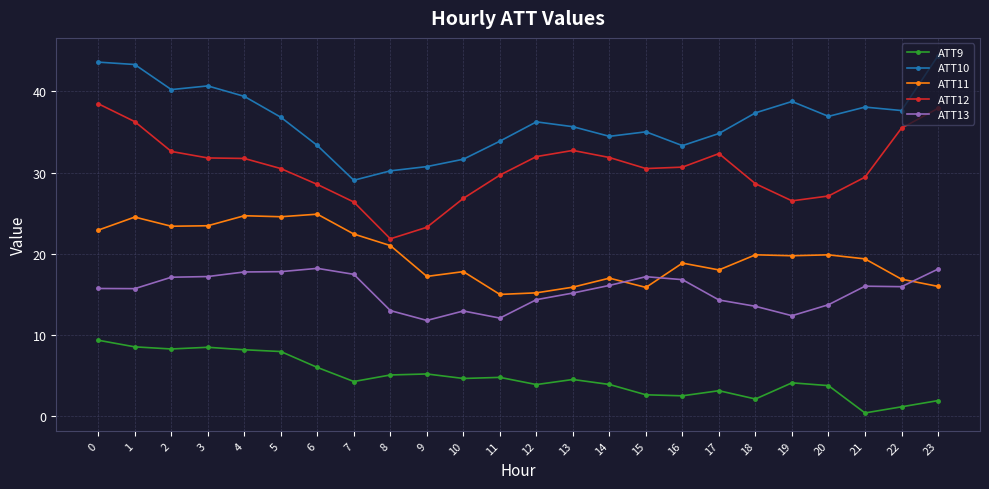

Is this an area chart (filled region under the line)?

No